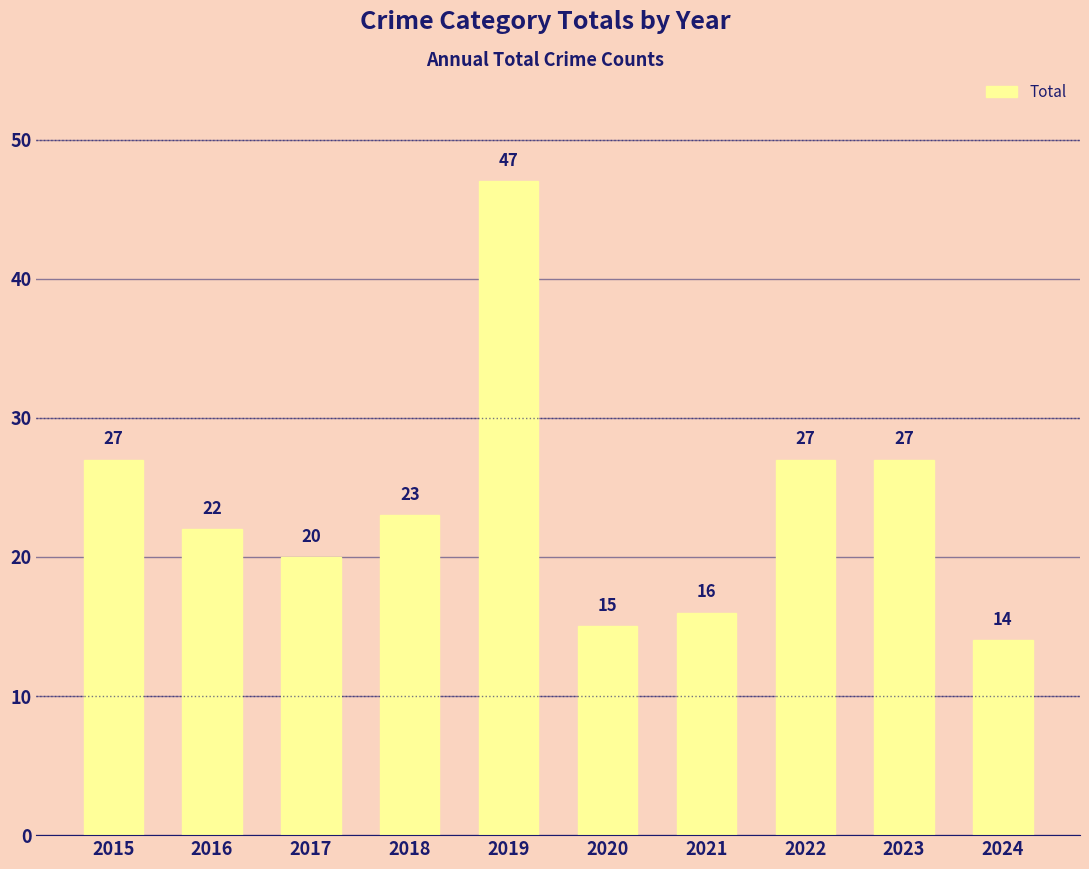

What is the change in value from 2018 to 2021?

-7